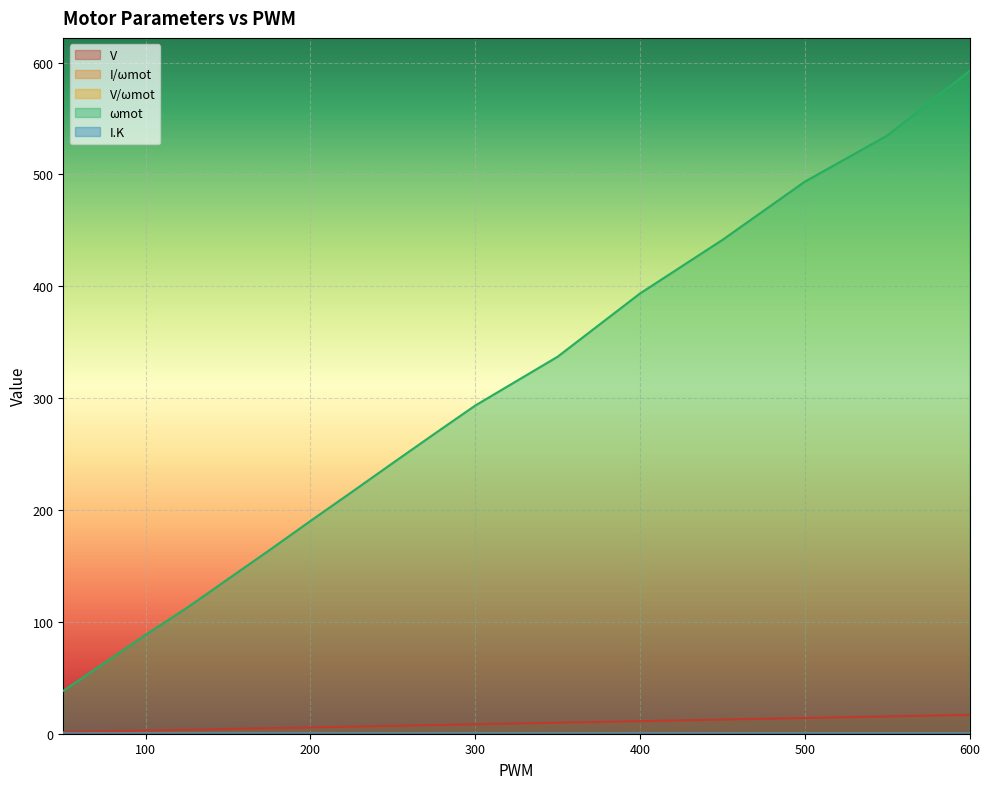

What is the difference between the highest and lowest values at 100?

88.4